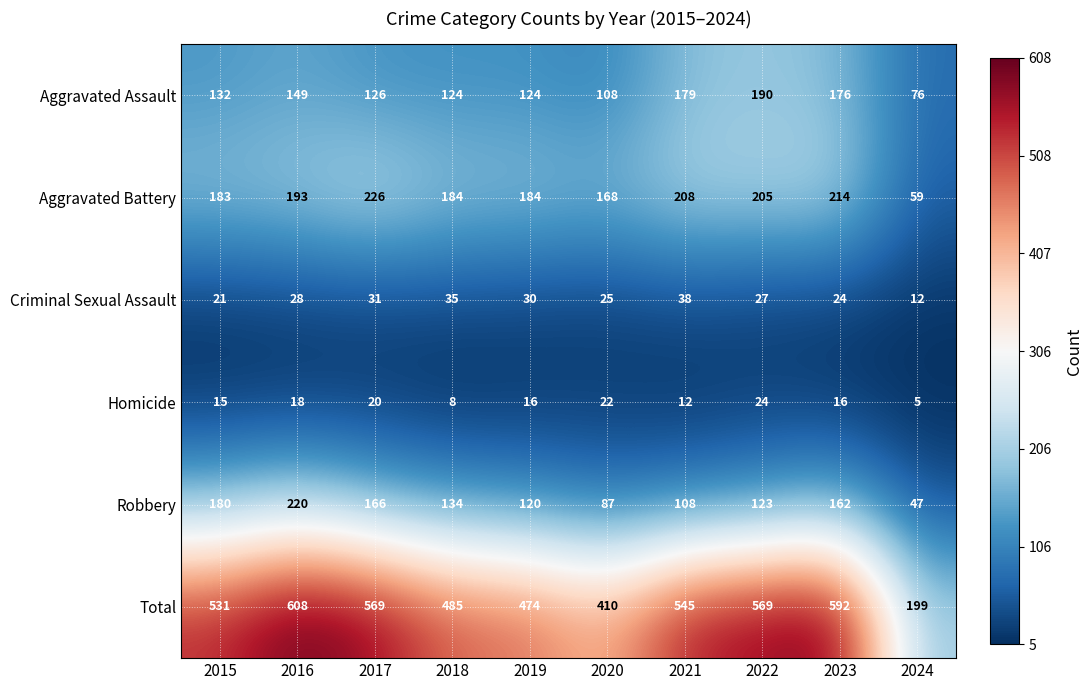

What is the difference between the highest and lowest values at 2024?

194